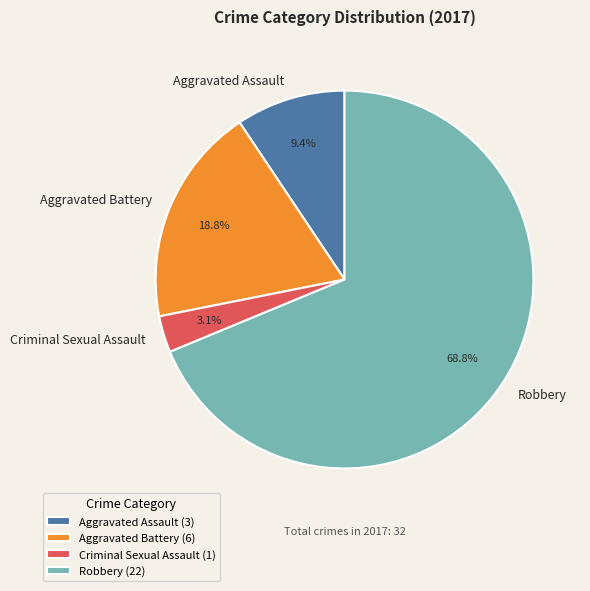

Does Robbery account for over 50% of the chart?

Yes